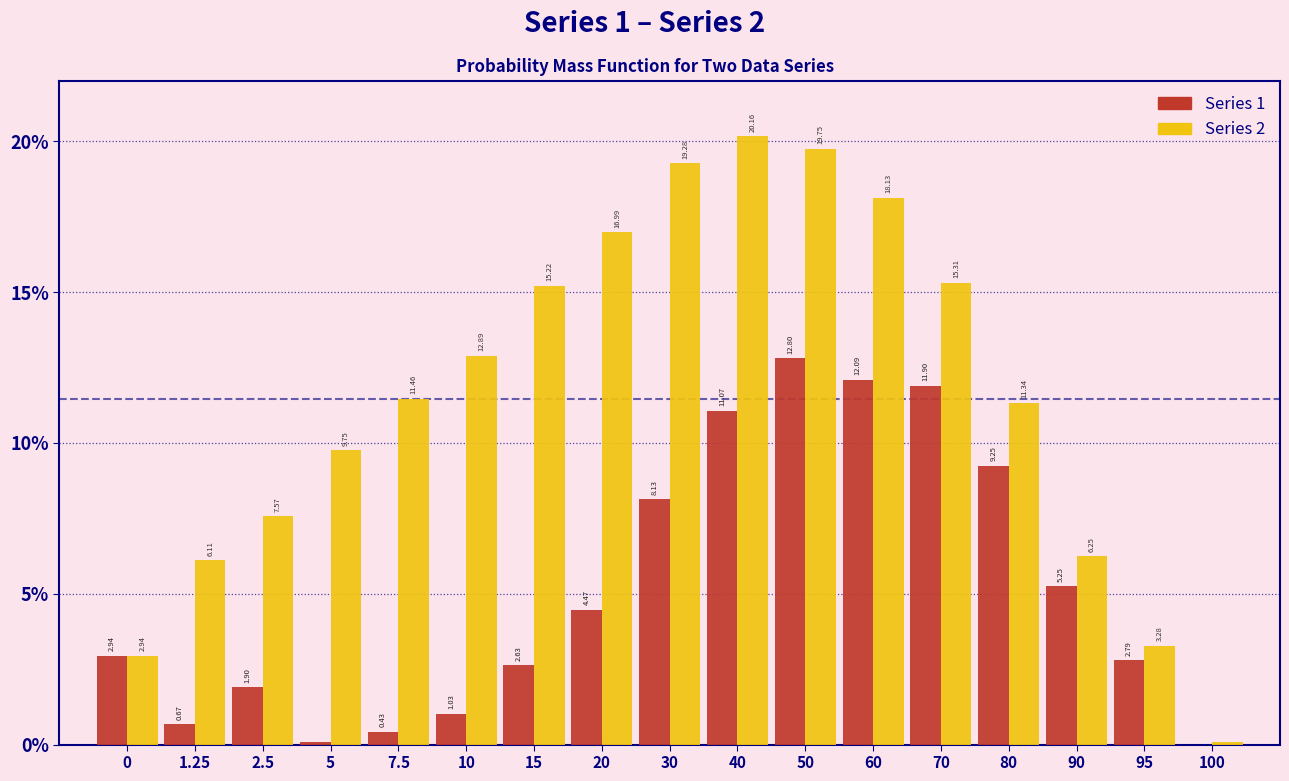

What is the sum of all Series 1 values?

87.4